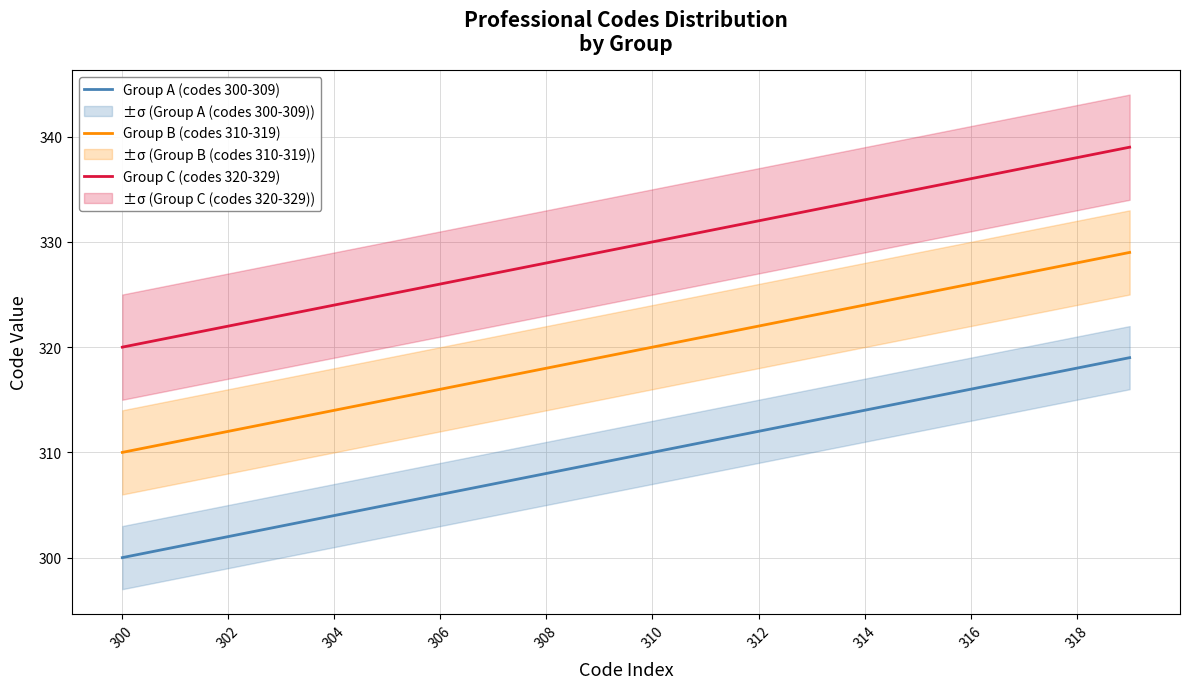

The Group B (codes 310-319) series shows 535 at 308. True or false?

False